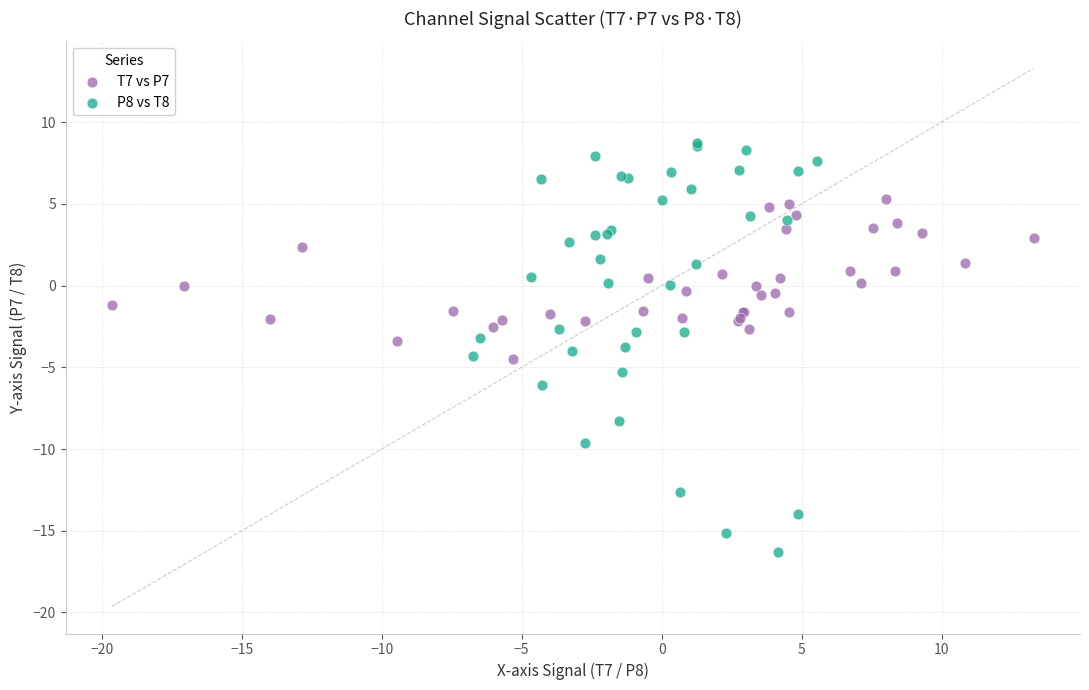

Which series reaches the maximum Y coordinate?

P8 vs T8